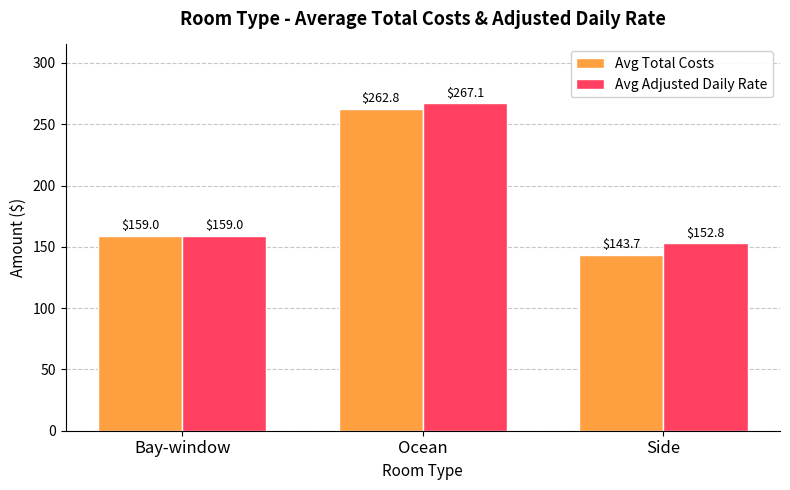

Rank the series by their average value, from lowest to highest.

Avg Total Costs, Avg Adjusted Daily Rate